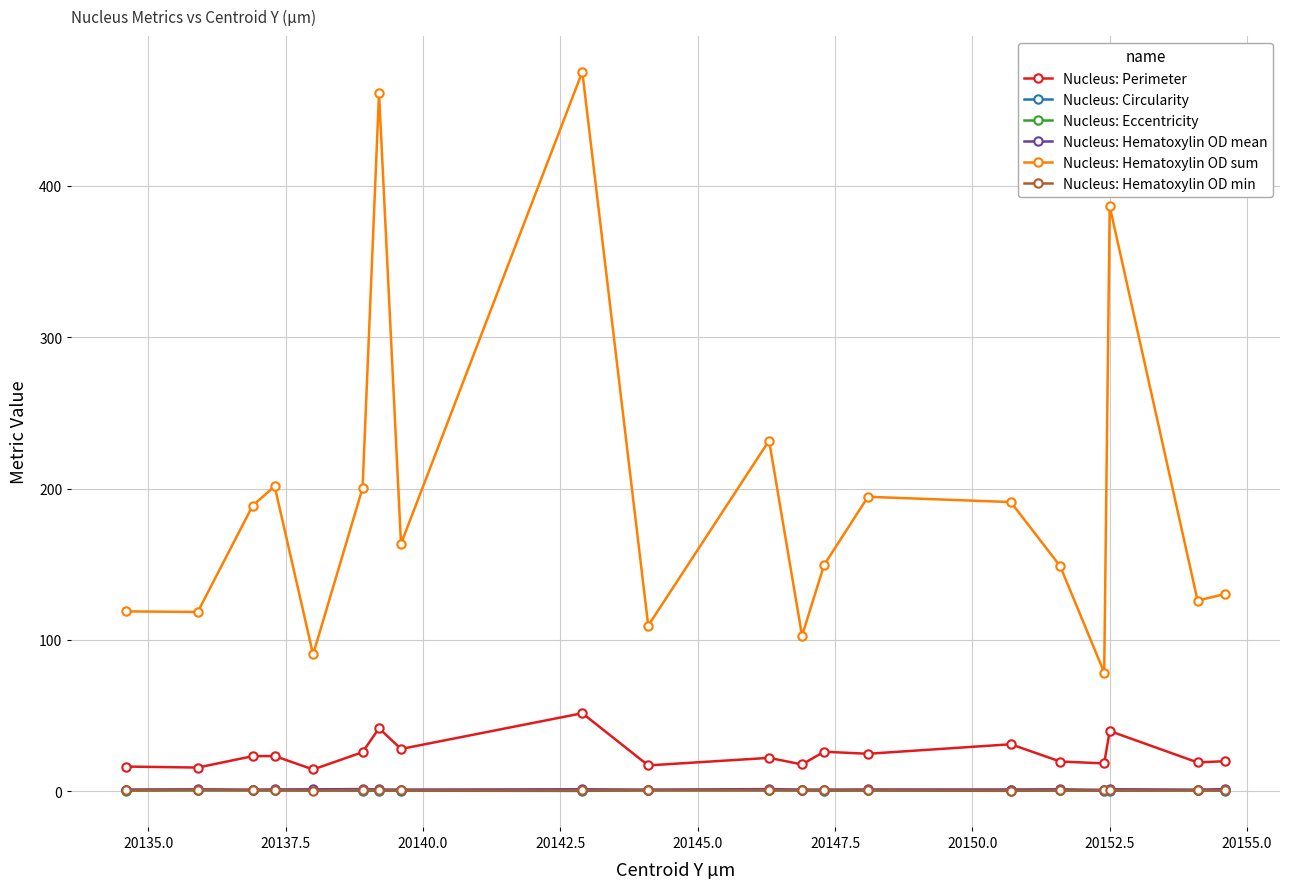

What is the average value of the Nucleus: Eccentricity series?

0.9